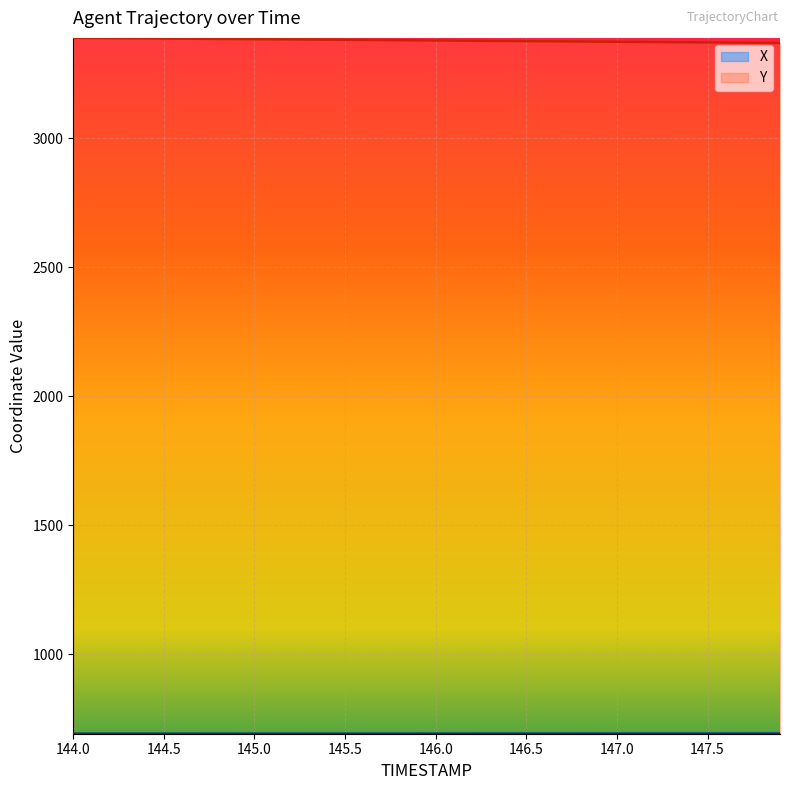

True or false: X and Y intersect in this chart.

False